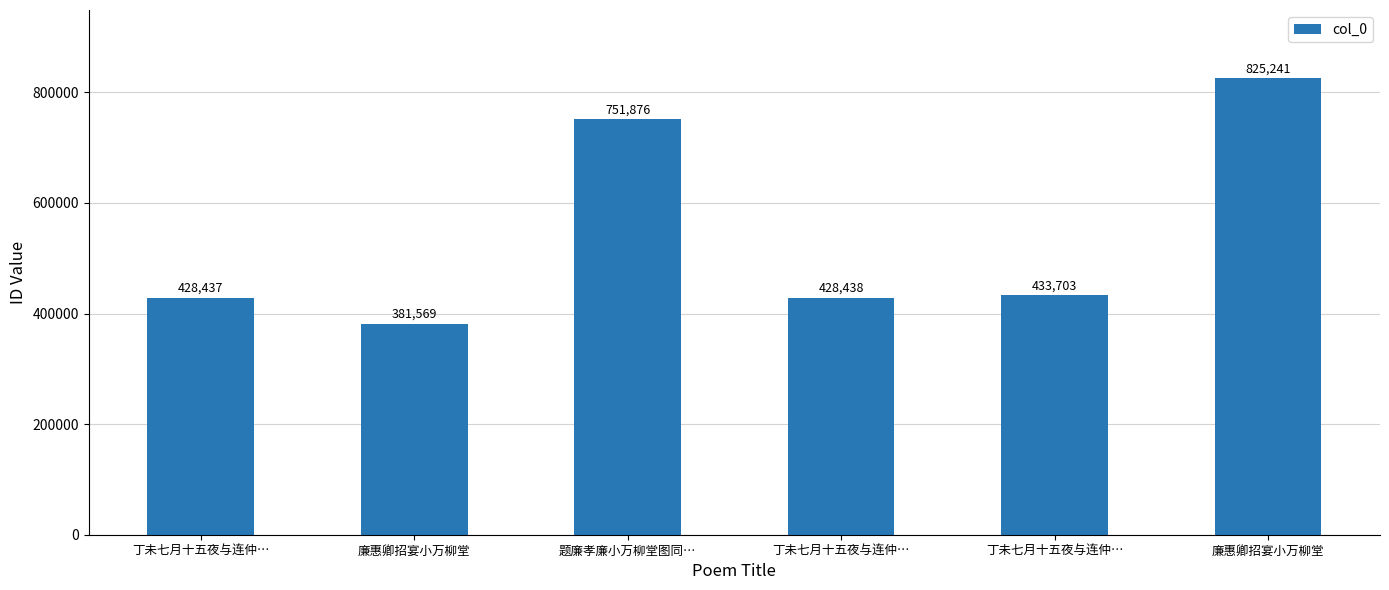

List the labels in order of value, smallest first.

廉惠卿招宴小万柳堂, 丁未七月十五夜与连仲…, 丁未七月十五夜与连仲…, 丁未七月十五夜与连仲…, 题廉孝廉小万柳堂图同…, 廉惠卿招宴小万柳堂